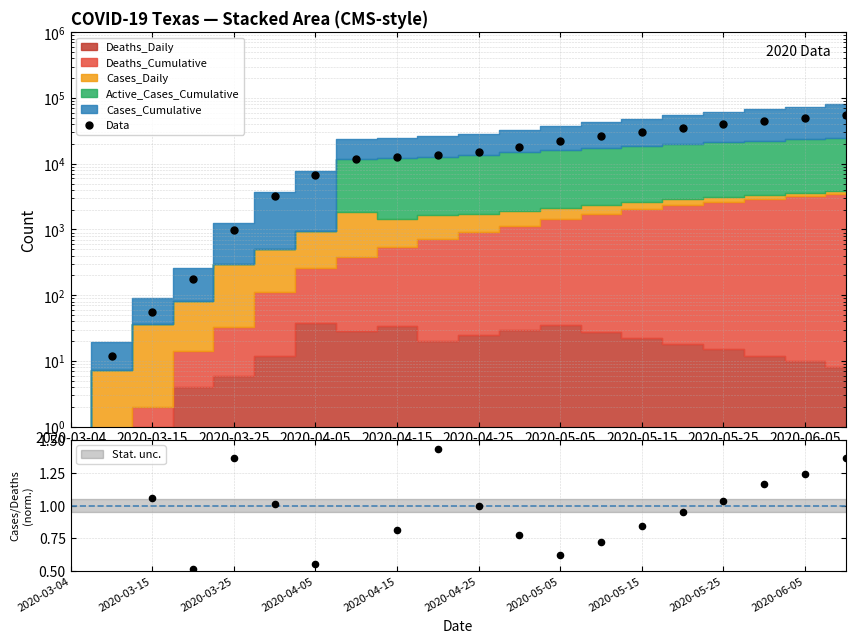

What is the change in value from 12 to 17?

+23000.0